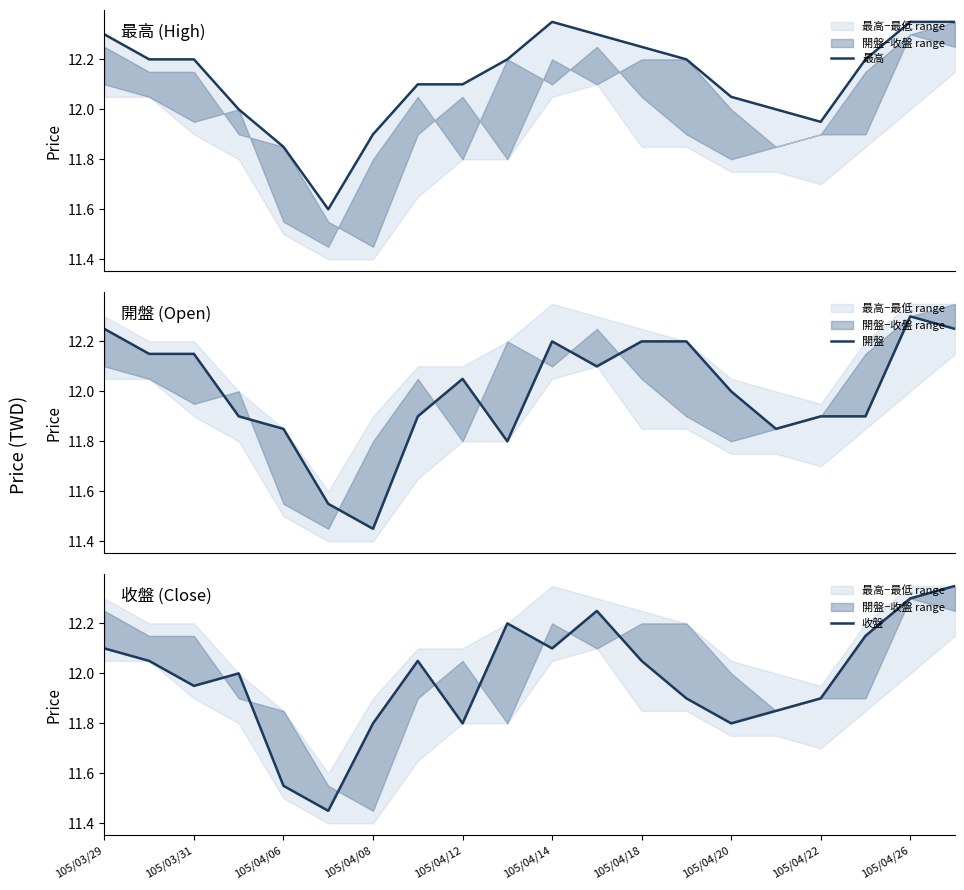

List the series in order of their peak value, lowest first.

開盤, 最高, 收盤